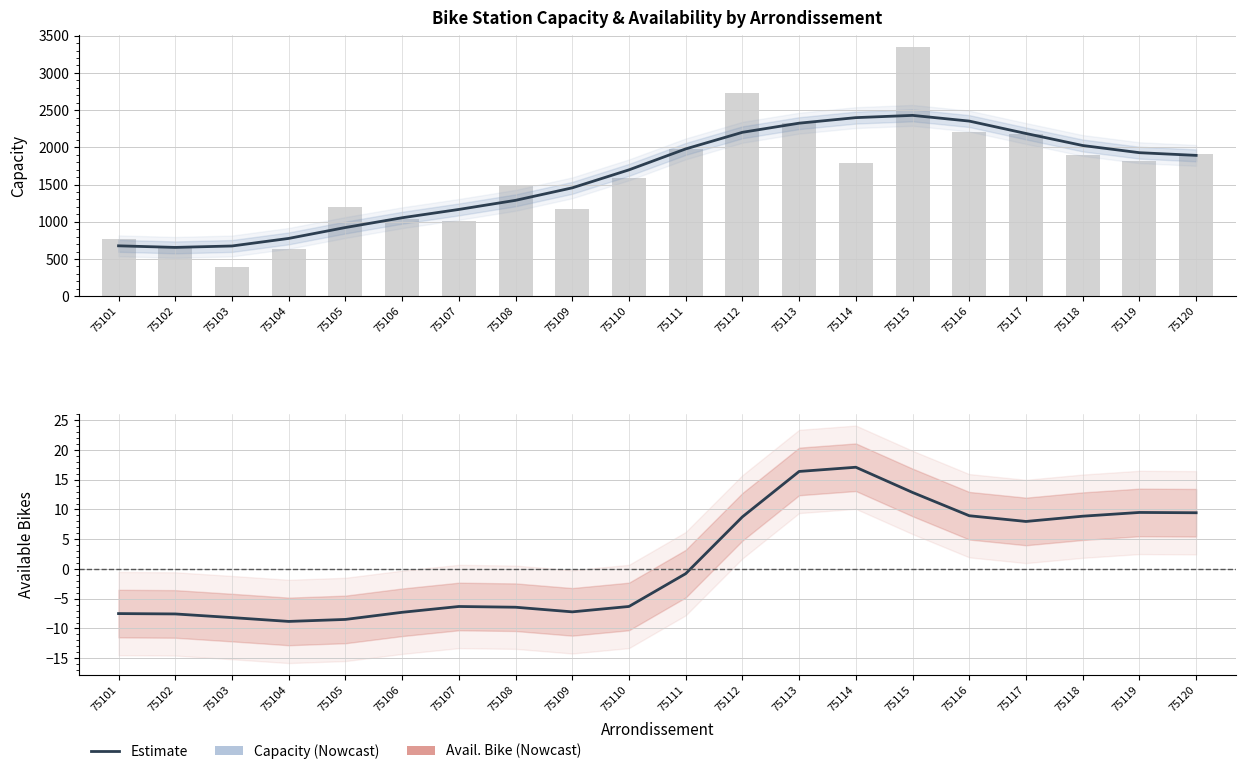

At which category does the chart reach its minimum across all series?

75104